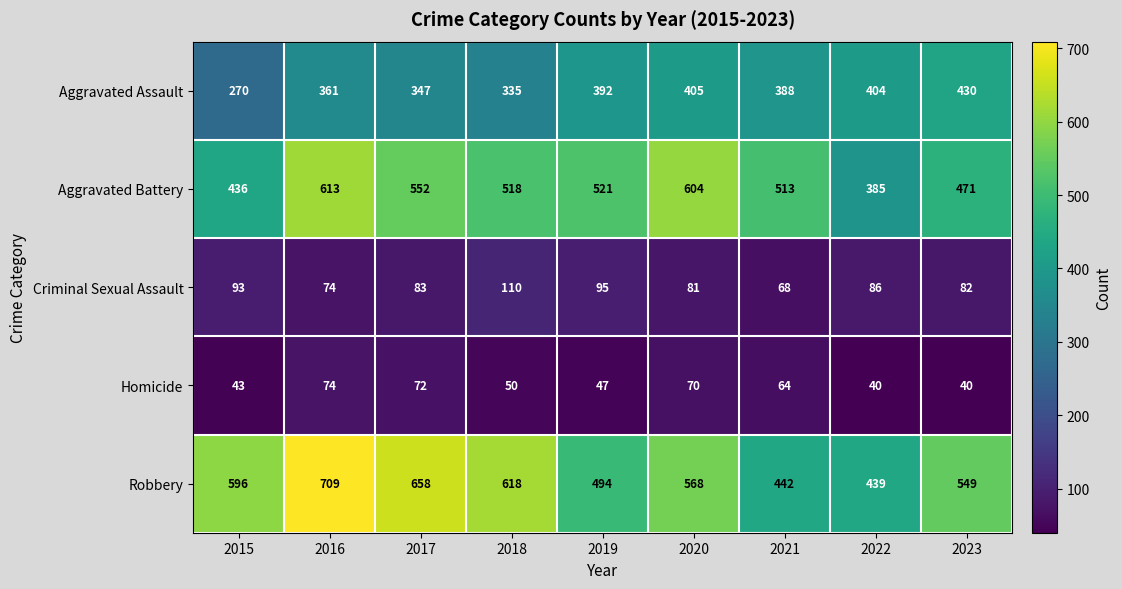

Between 2021 and 2023, which series saw the biggest shift?

Robbery